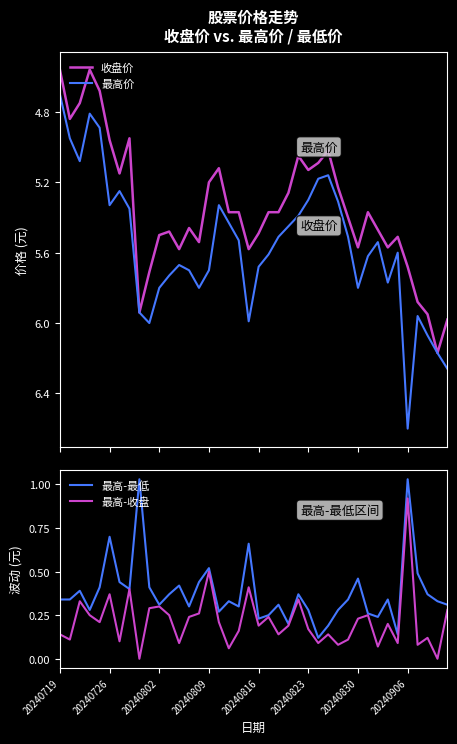

What is the maximum value for 最高价?

6.6